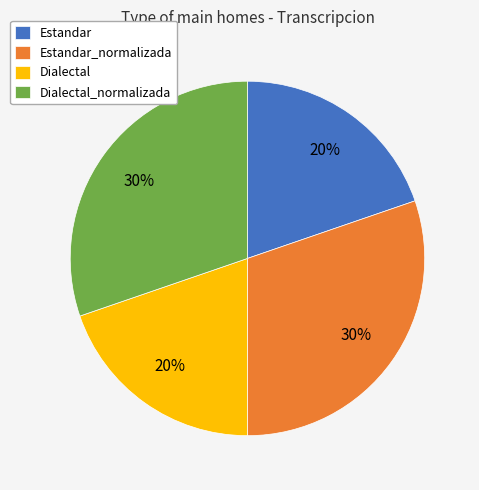

The Estandar slice represents 26% of the pie. True or false?

False